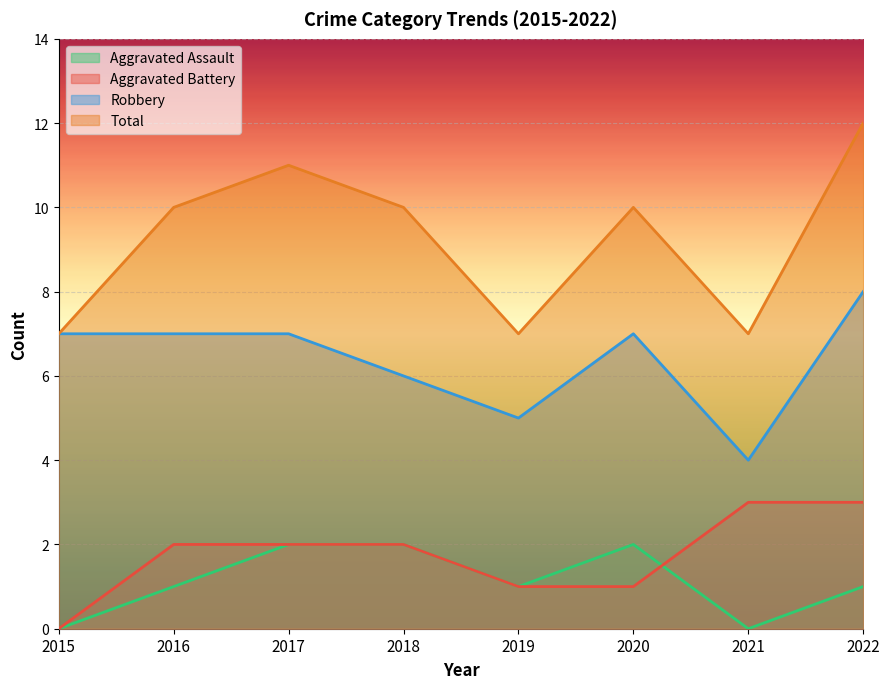

Between 2021 and 2019, which is larger?

2019